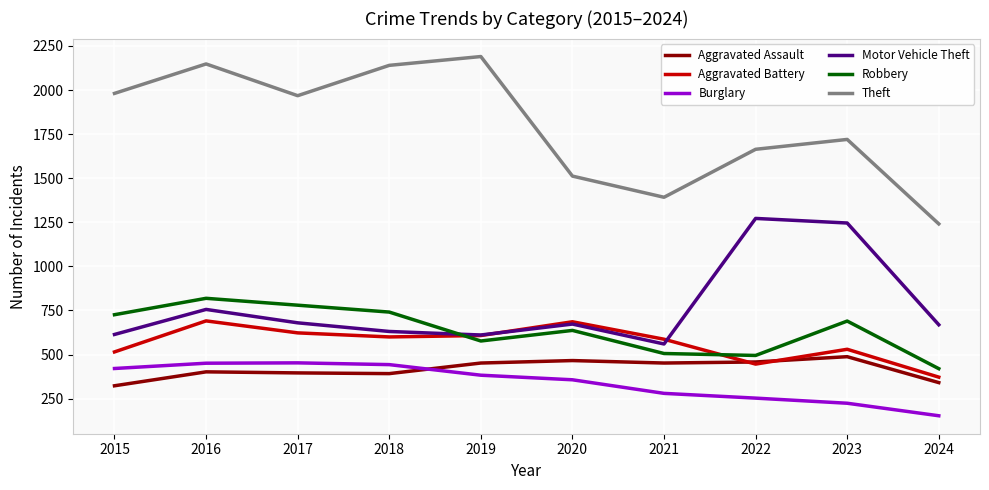

What is the lowest value of the Theft series?

1241